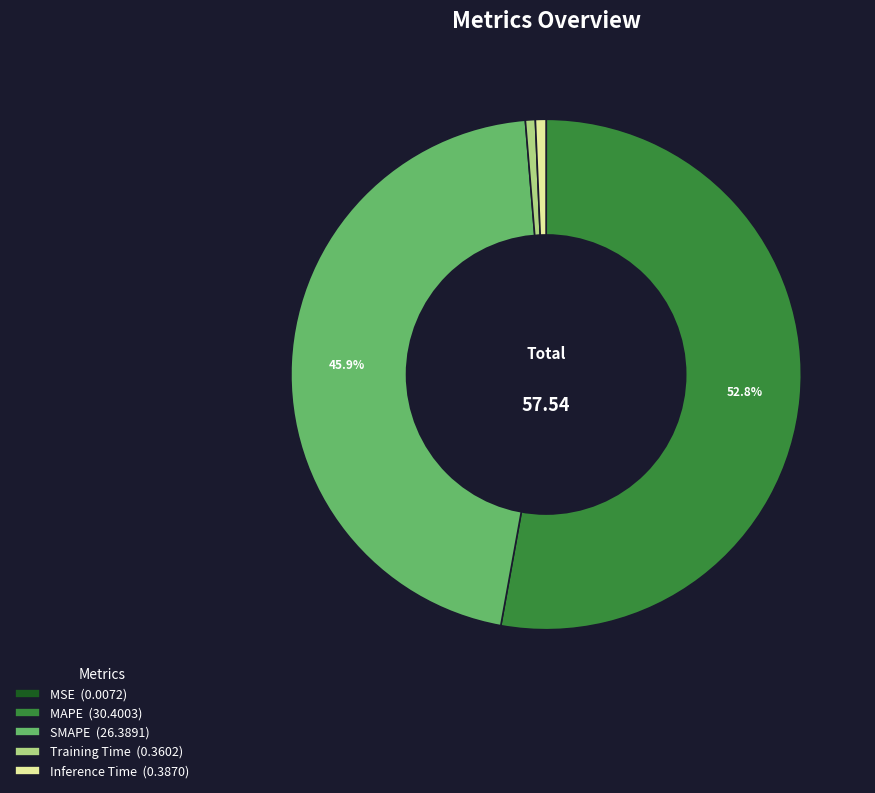

True or false: Inference Time accounts for 1% of the total.

True